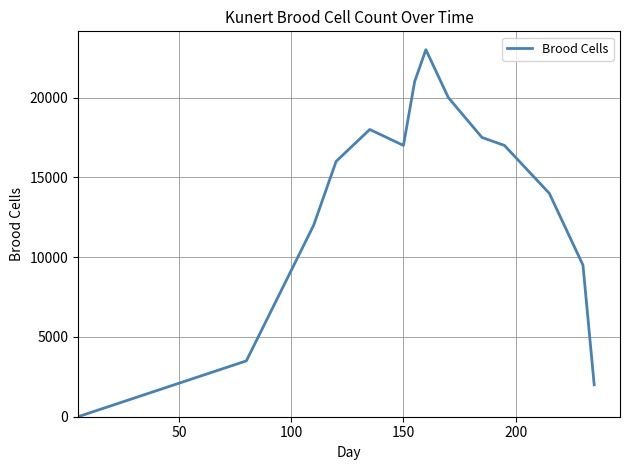

What is the difference between the maximum and minimum values?

23000